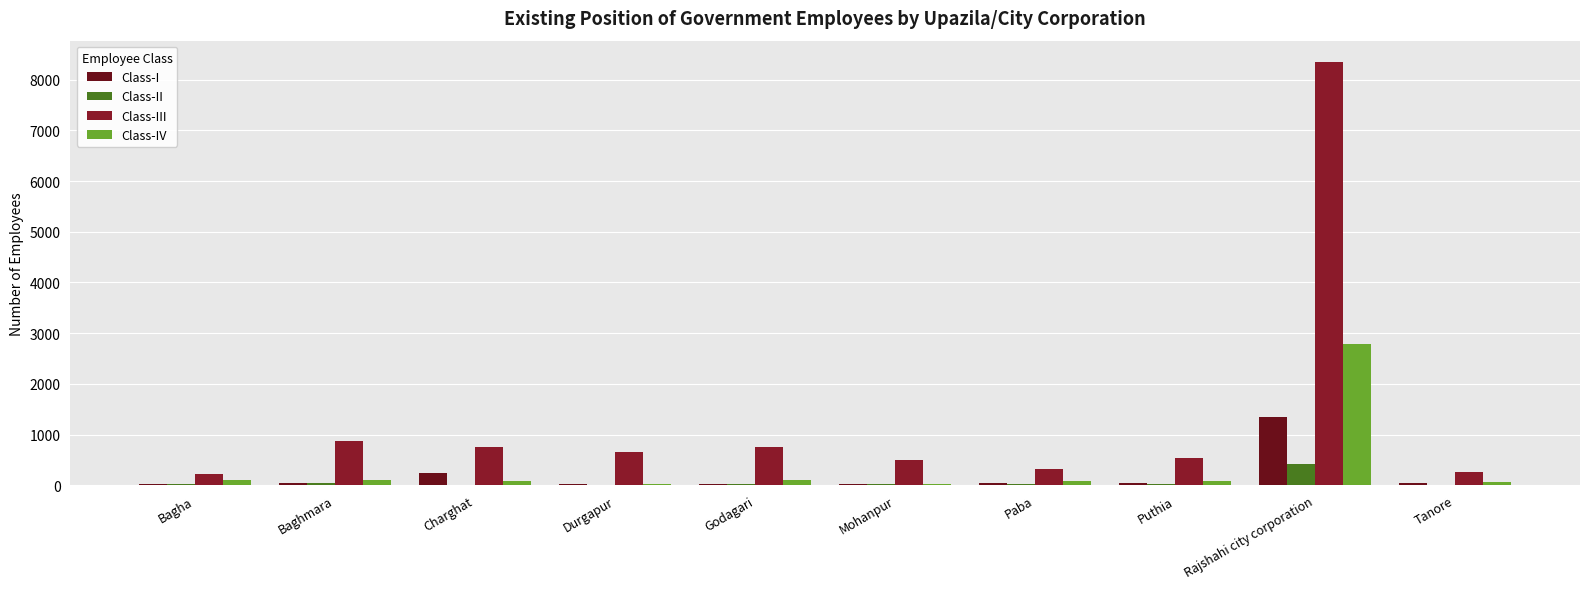

Which series has the largest range (max minus min)?

Class-III